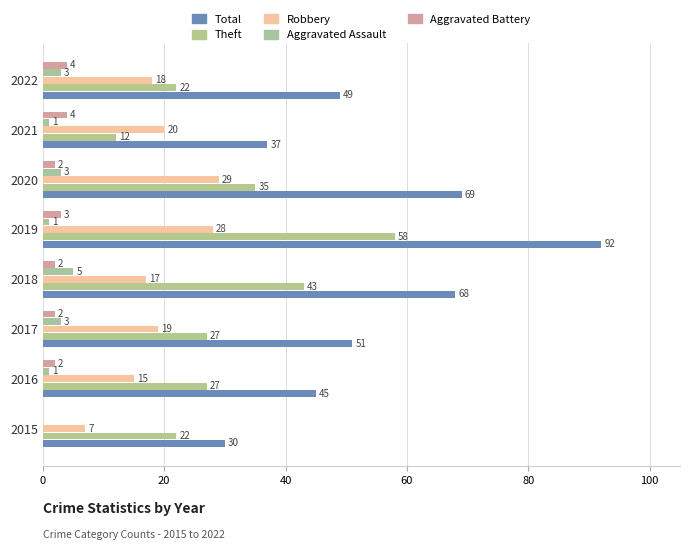

Count the number of categories in the chart.

8